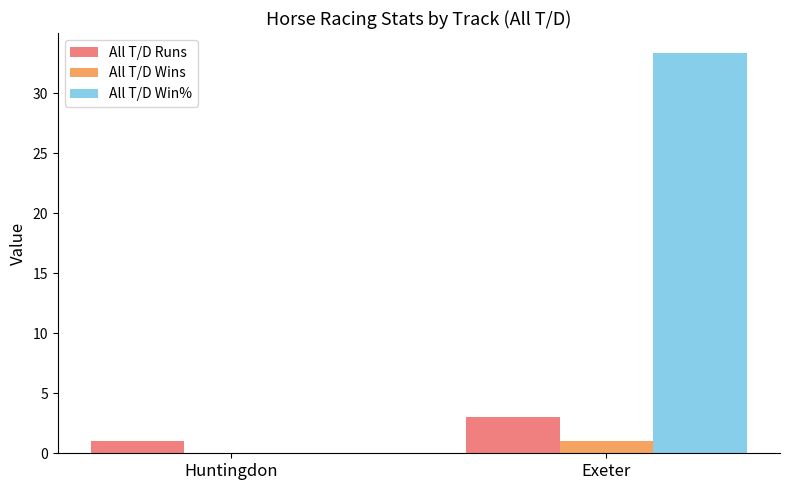

Which series has the widest spread of values?

All T/D Win%